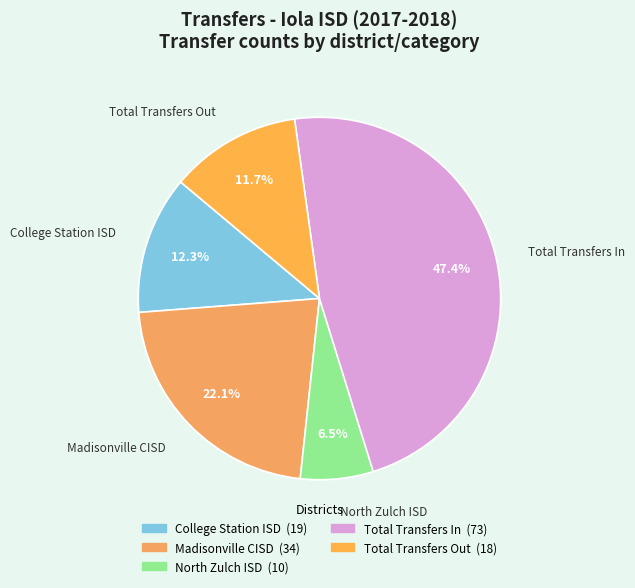

True or false: North Zulch ISD accounts for 1% of the total.

False